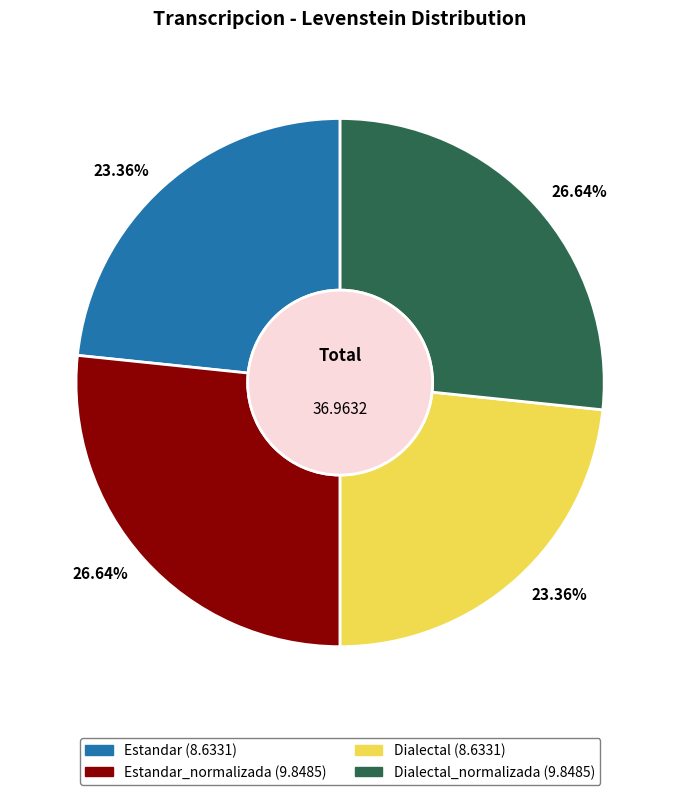

How many slices are in this pie chart?

4